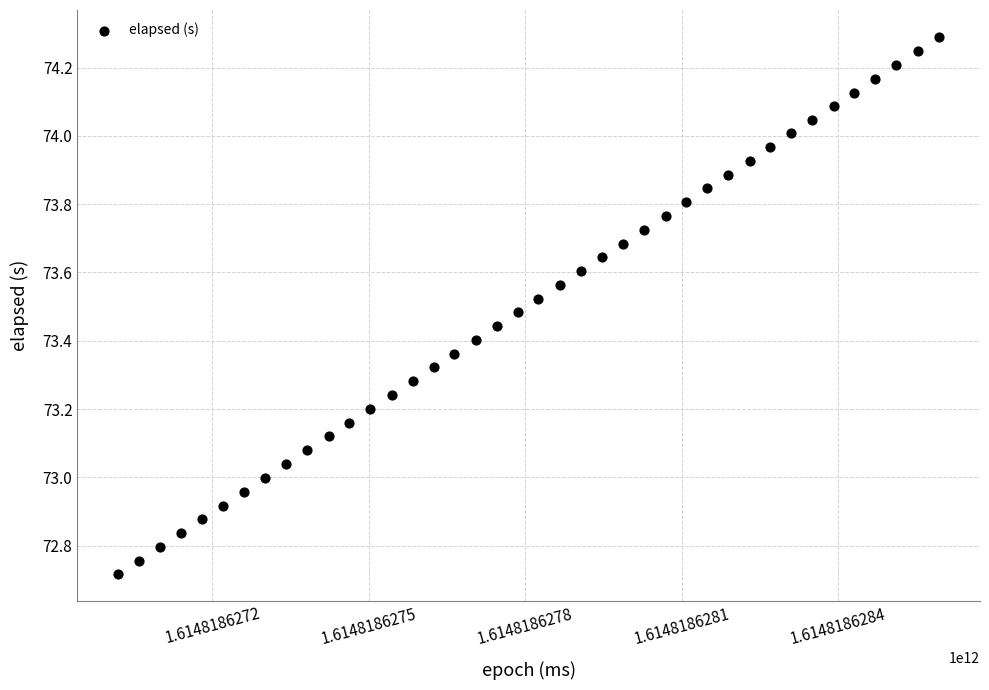

What is the range of Y values (max minus min)?

1.6